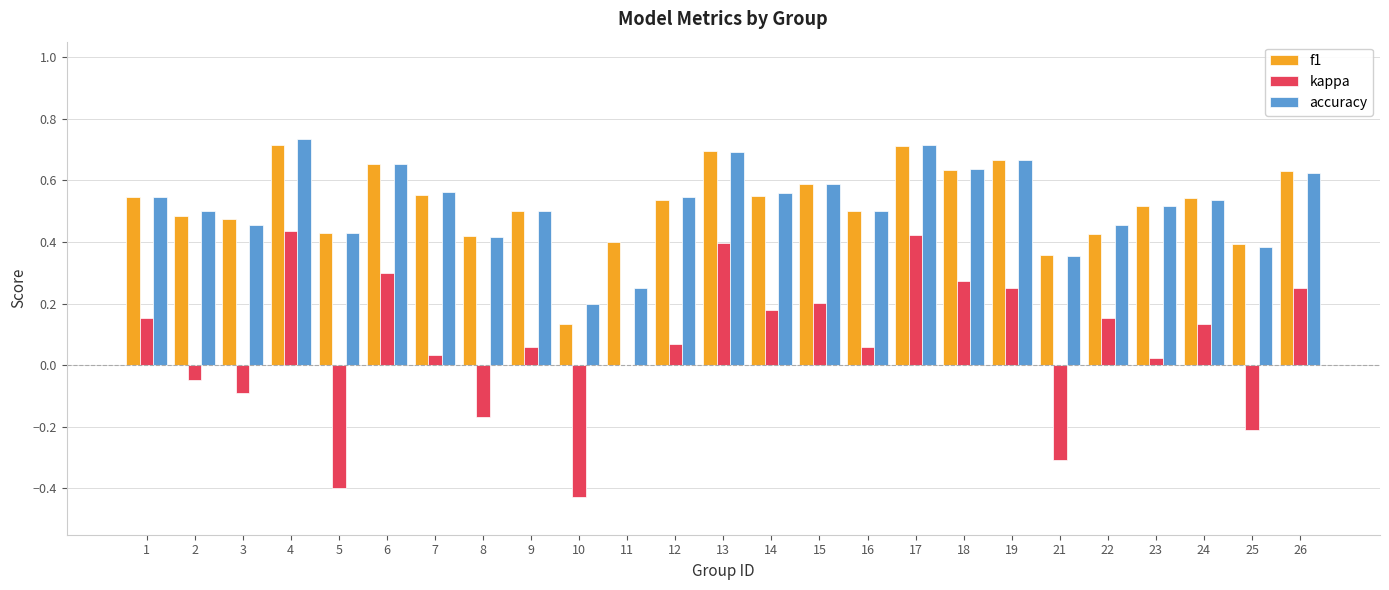

Is the value of f1 at 4 greater than the value of accuracy at 3?

Yes